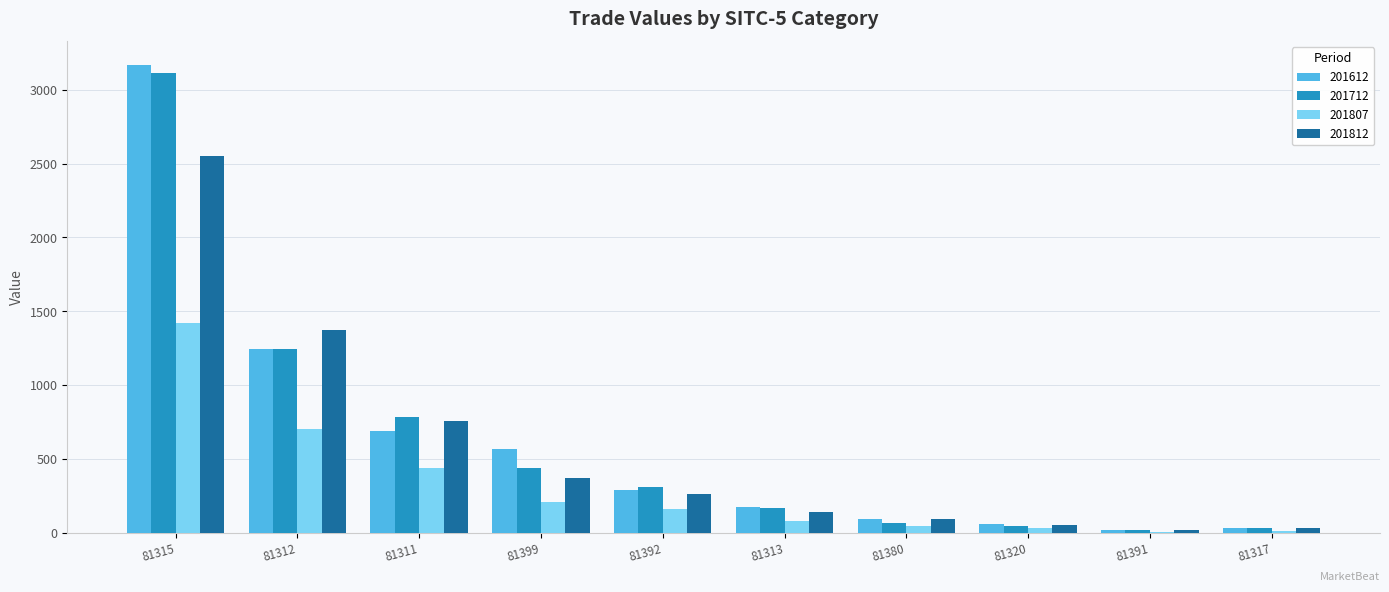

Which series changed the most between 81380 and 81391?

201812